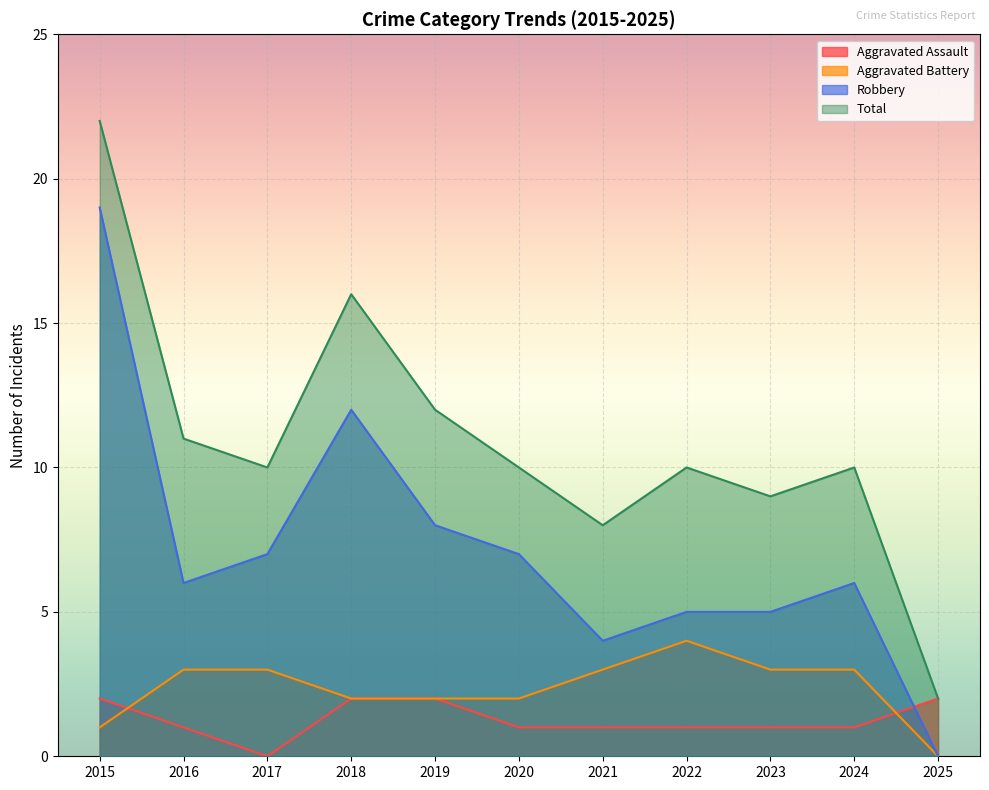

At which label is Aggravated Assault closest to 1?

2016